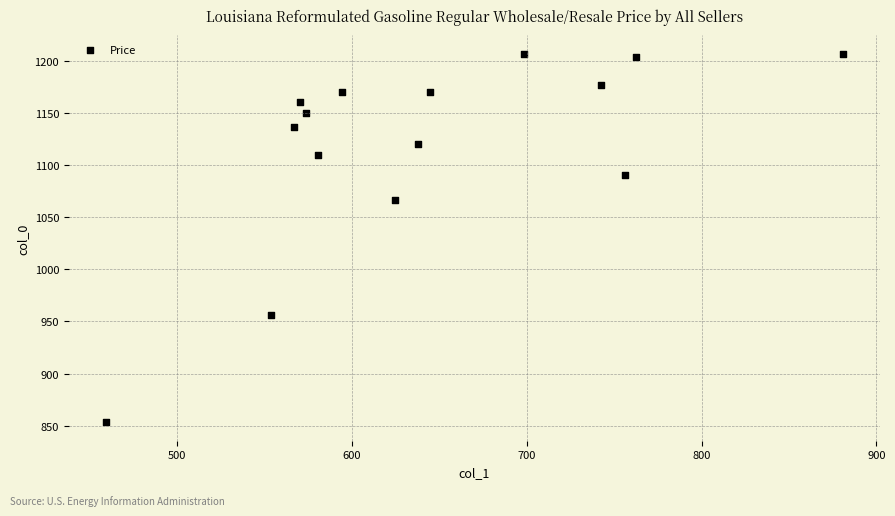

What is the range of Y values (max minus min)?

353.3